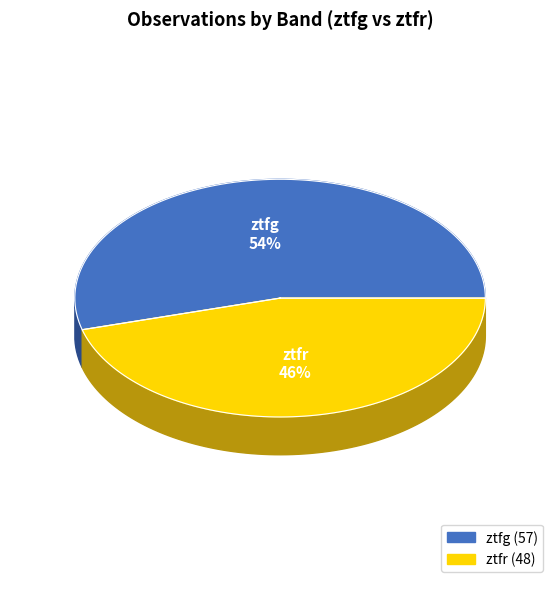

To the nearest percent, what percentage of the pie is ztfr?

46%